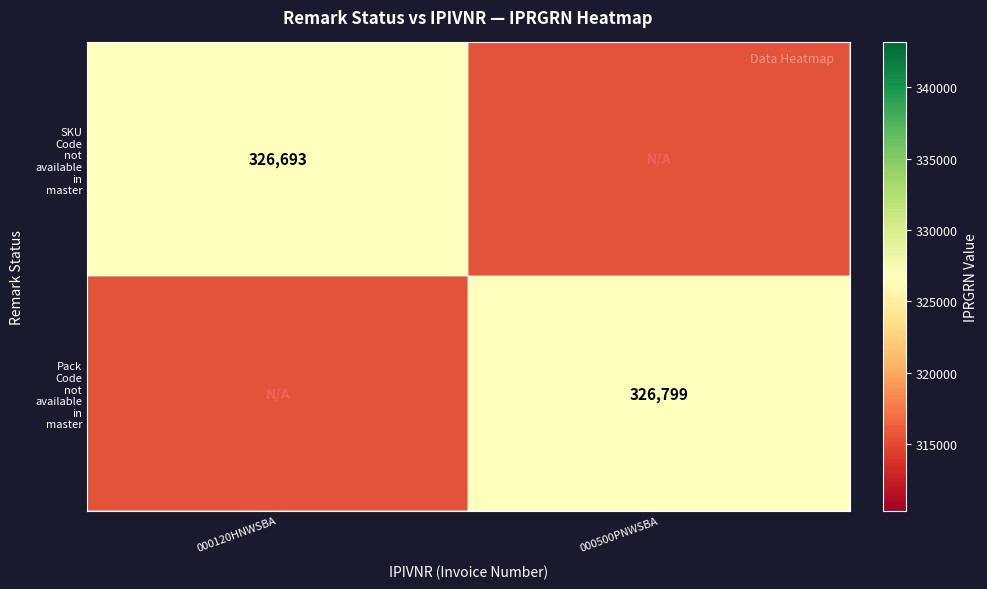

True or false: SKU Code not available in master has a value of 0.3 at 000500PNWSBA.

False